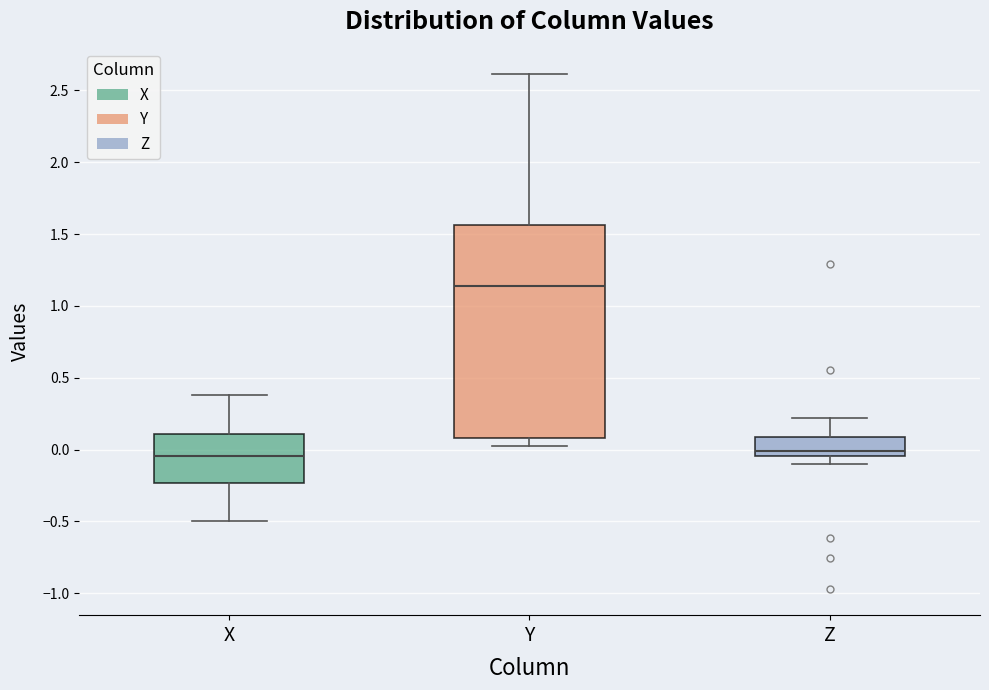

Which box is the tallest, from its lower edge to its upper edge?

Y